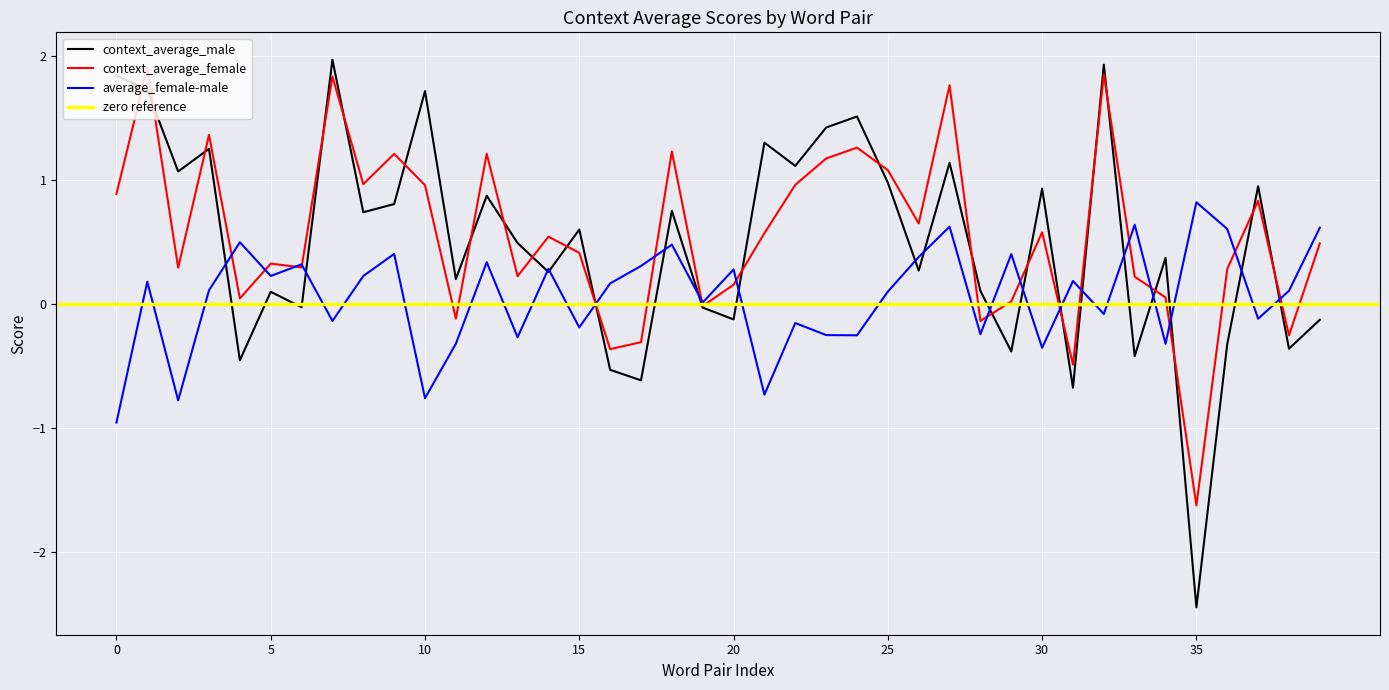

How many interior local peaks does the context_average_female series have?

13